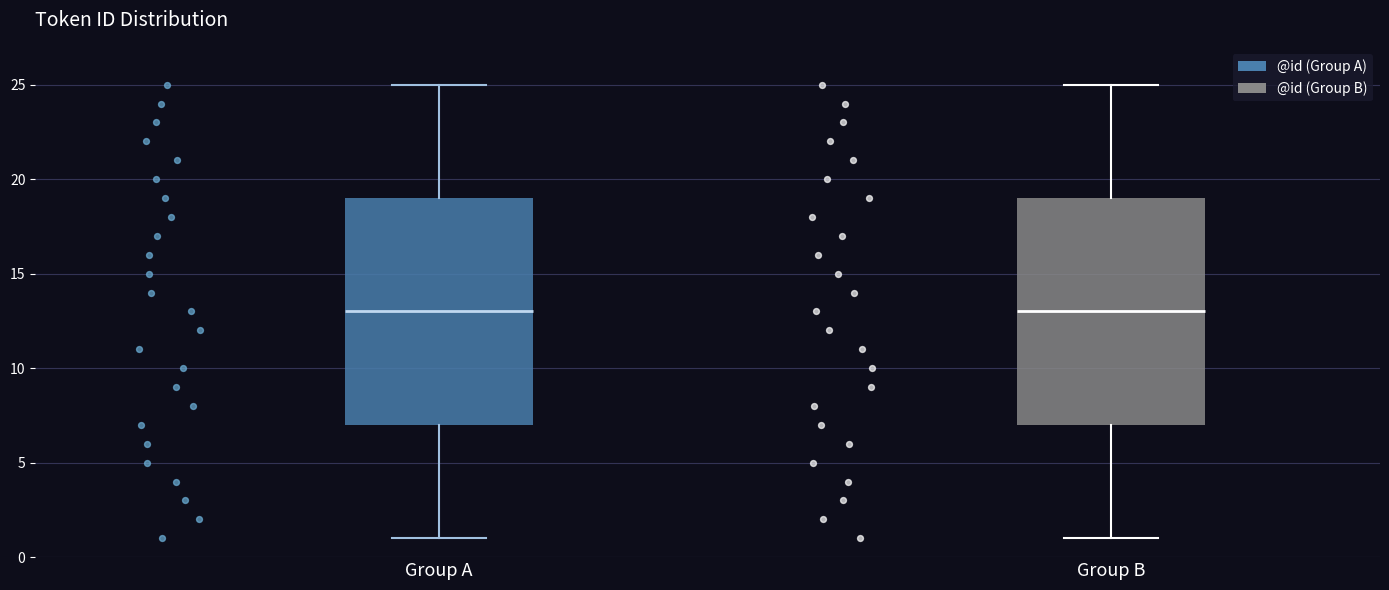

Where does the median line of the box for Group B sit on the y-axis? The values are not printed on the chart, so give them approximately, as read against the axis.

13